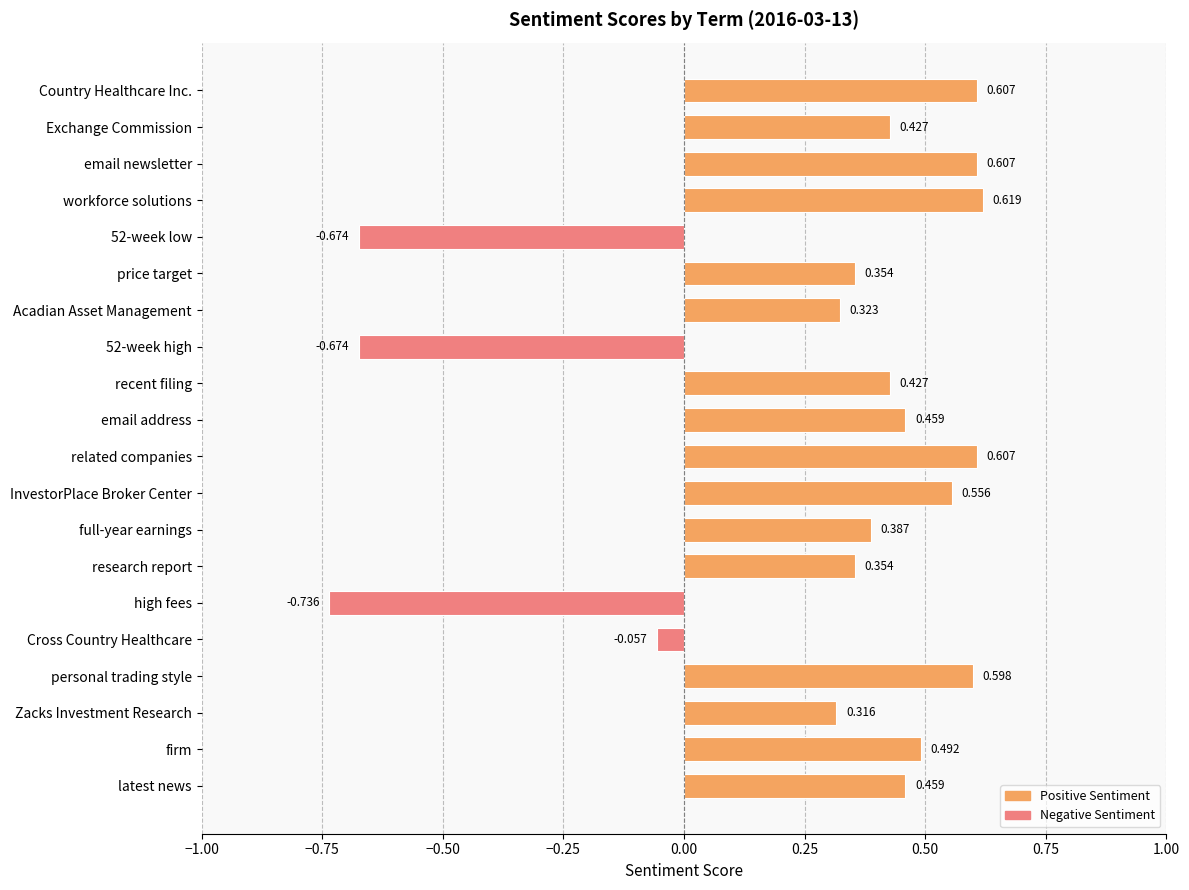

Which label corresponds to the smallest value in the chart?

high fees